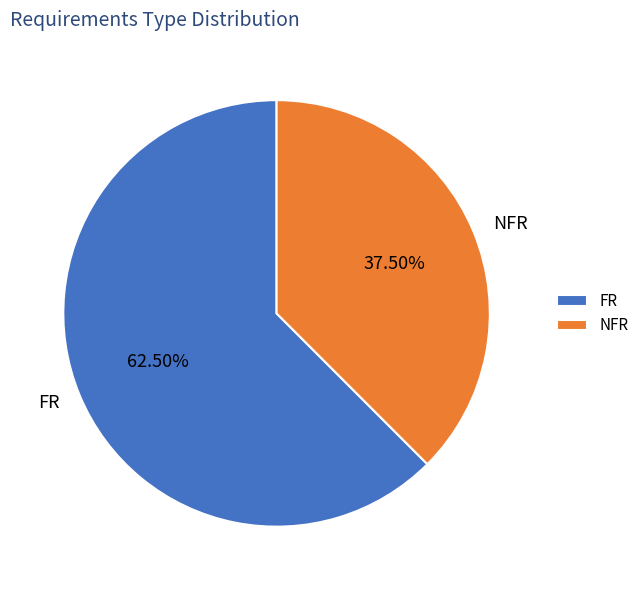

Which slice is the largest?

FR